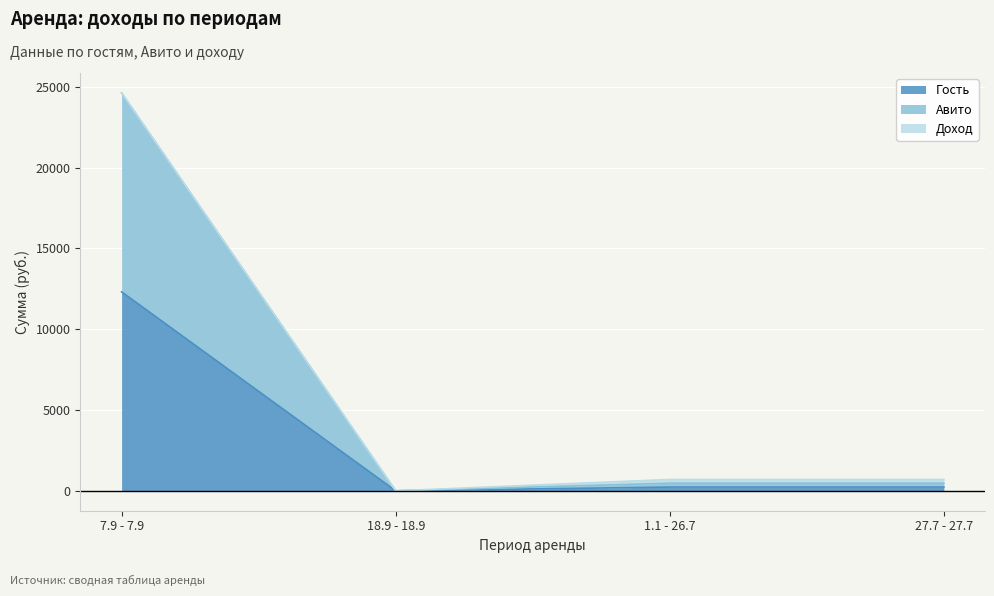

Which category has the highest value across all series?

7.9 - 7.9